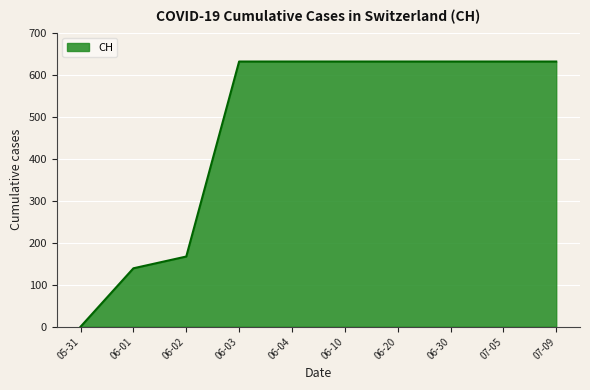

At which category does the chart reach its minimum across all series?

05-31